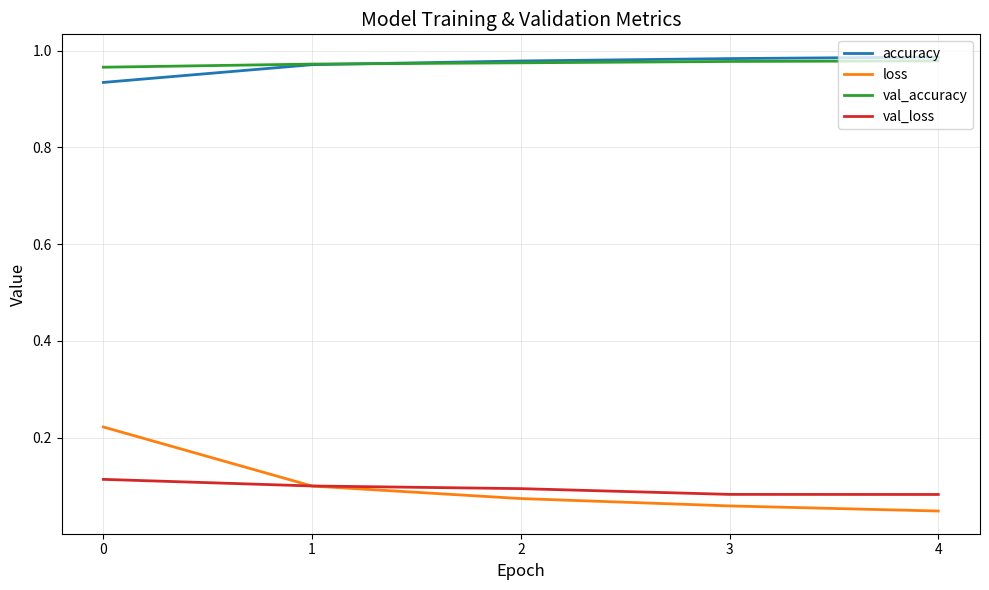

Which series has the widest spread of values?

loss